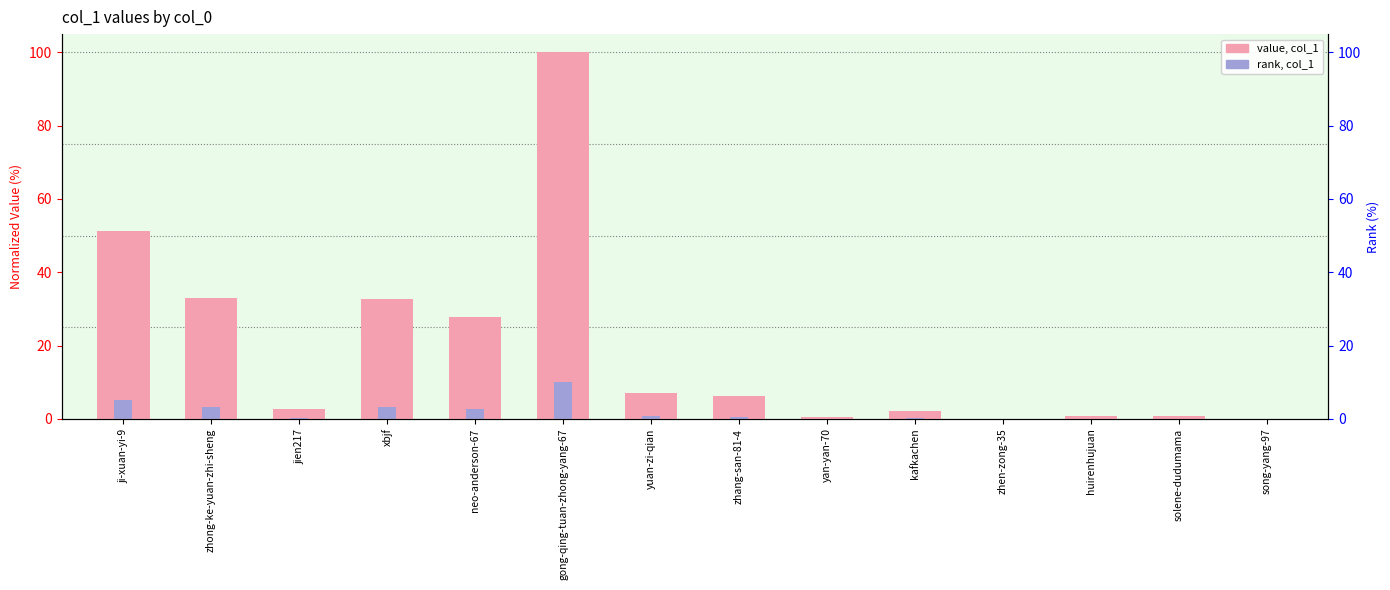

What is the difference between the col_1 (rank proxy) values at yan-yan-70 and xbjf?

3.2